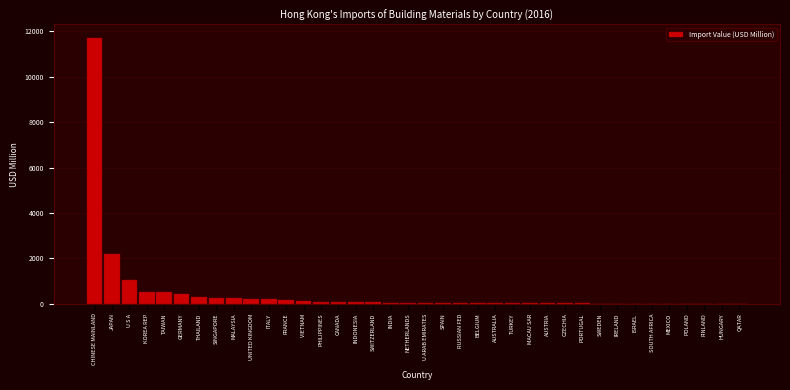

What is the change in value from JAPAN to U S A?

-1151.5